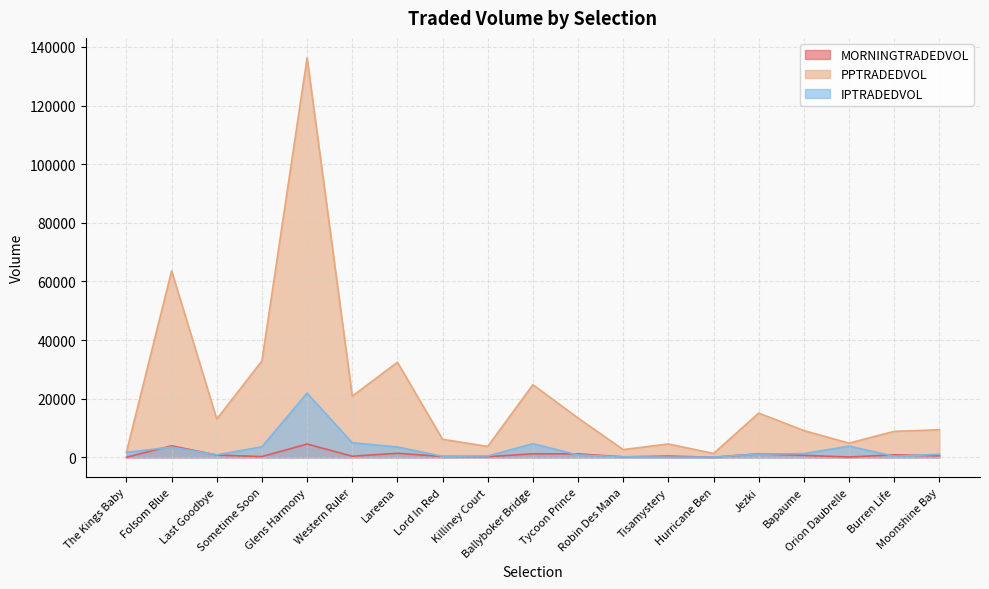

True or false: IPTRADEDVOL and PPTRADEDVOL intersect in this chart.

False